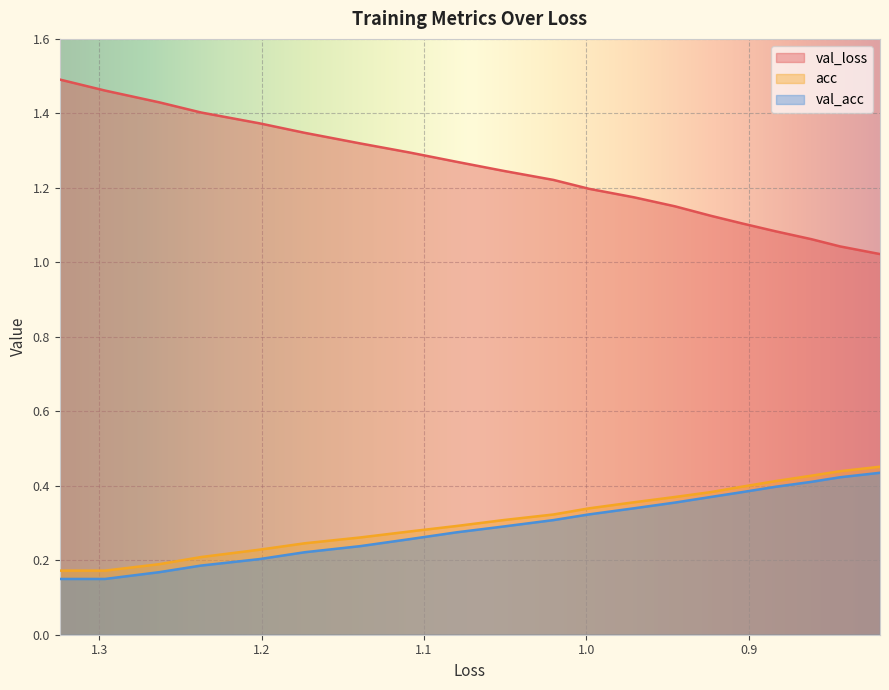

What is the highest value of the val_acc series?

0.4